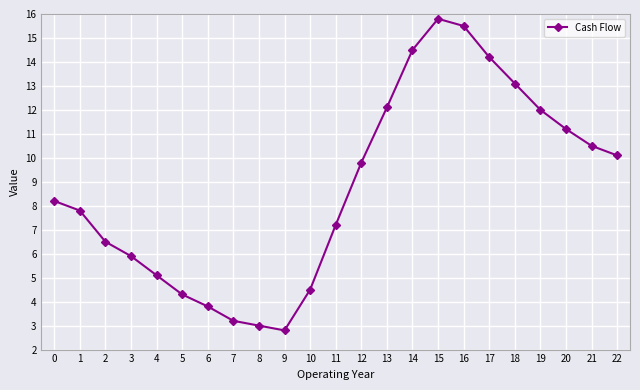

What is the difference between the maximum and second lowest values?

12.8